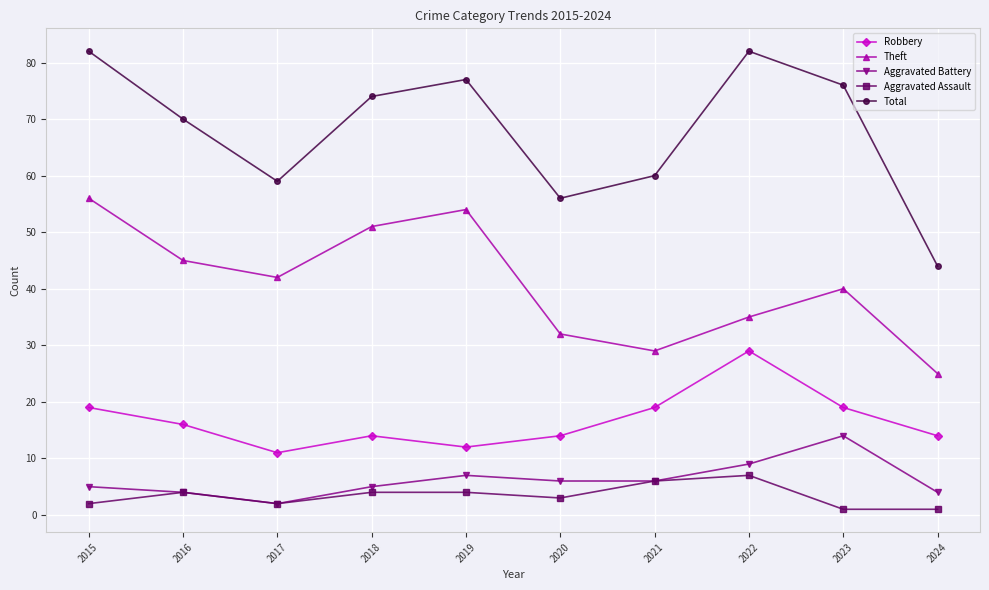

What is the difference between the Aggravated Assault values at 2021 and 2023?

5